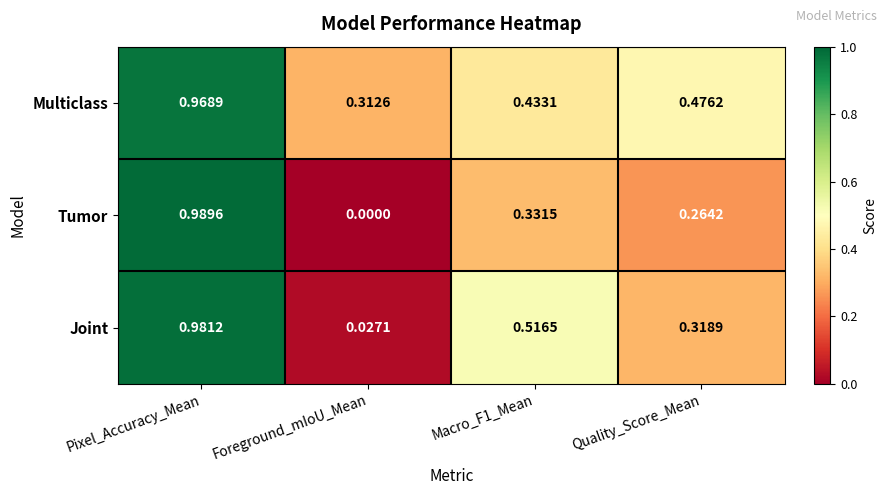

Which label corresponds to the largest value in the chart?

Pixel_Accuracy_Mean